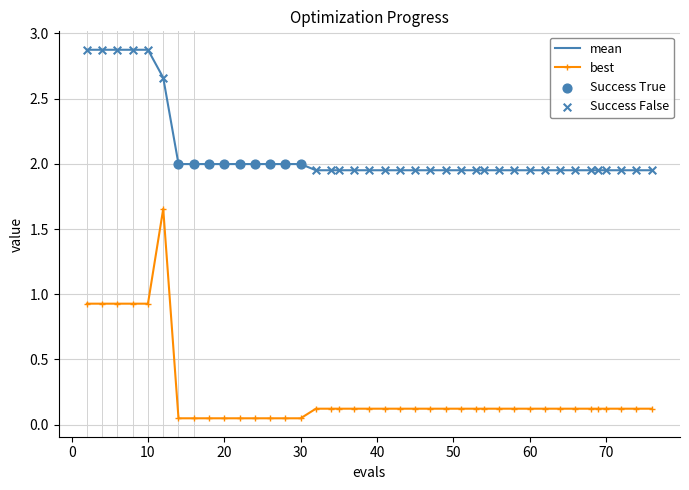

What is the greatest value displayed?

2.9